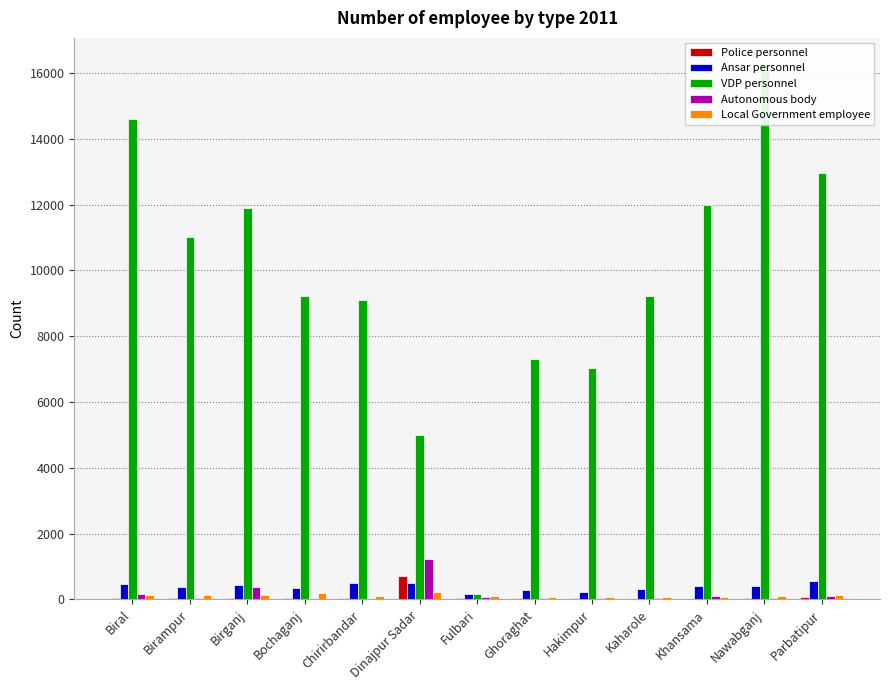

Read the Local Government employee value at Birampur.

135